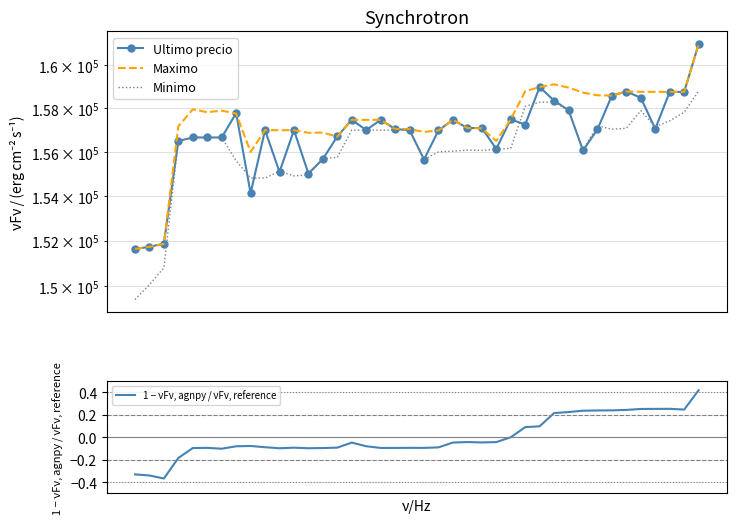

Between 20 and 34, which series saw the biggest shift?

Ultimo precio